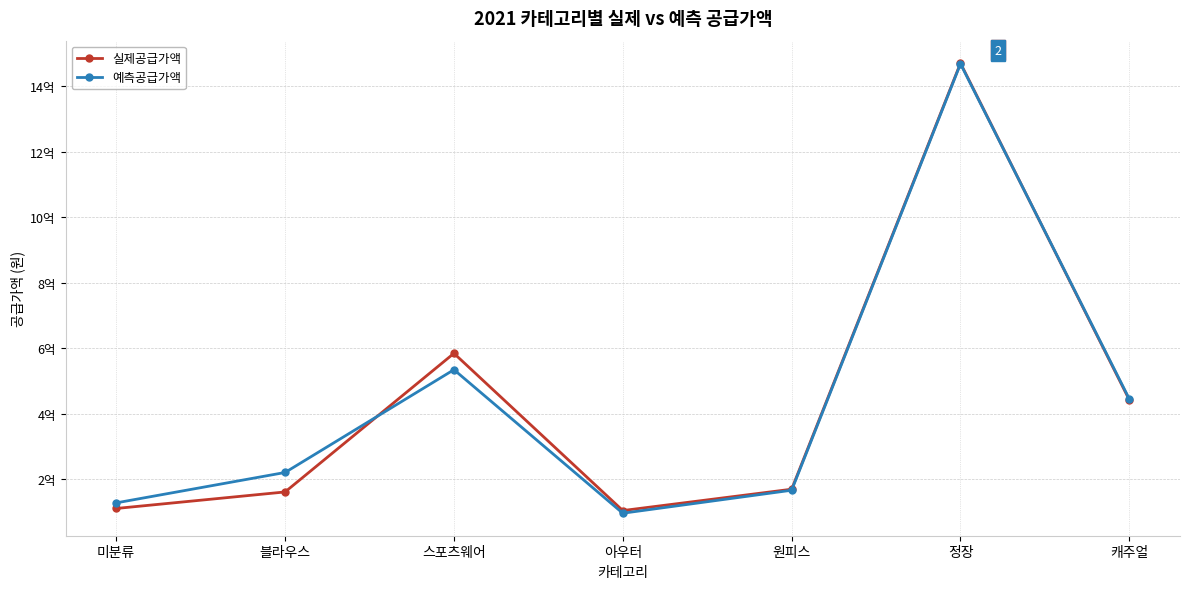

What are all the series names shown in the legend?

실제공급가액, 예측공급가액